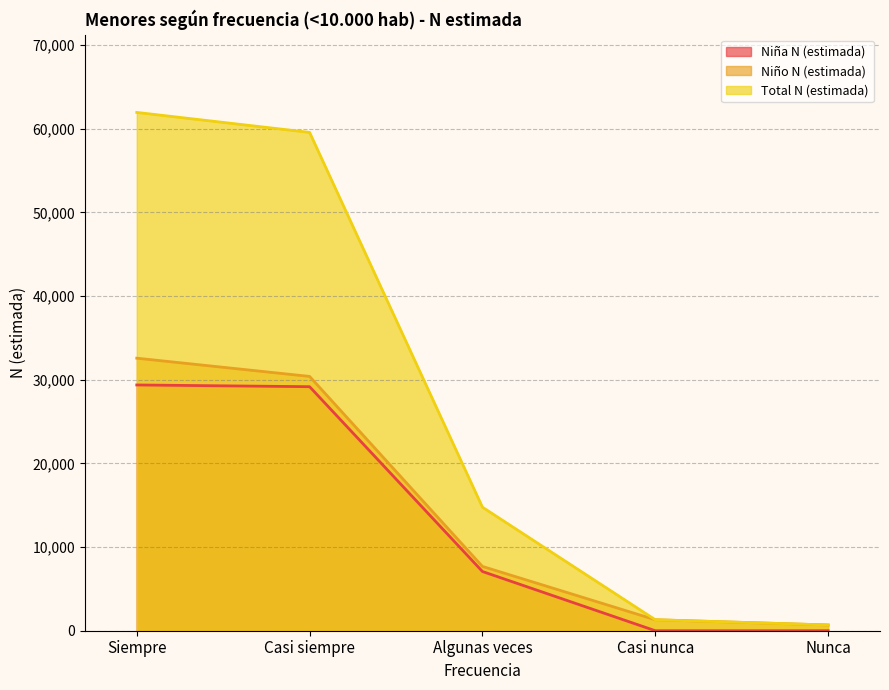

Which series has the widest spread of values?

Total N (estimada)